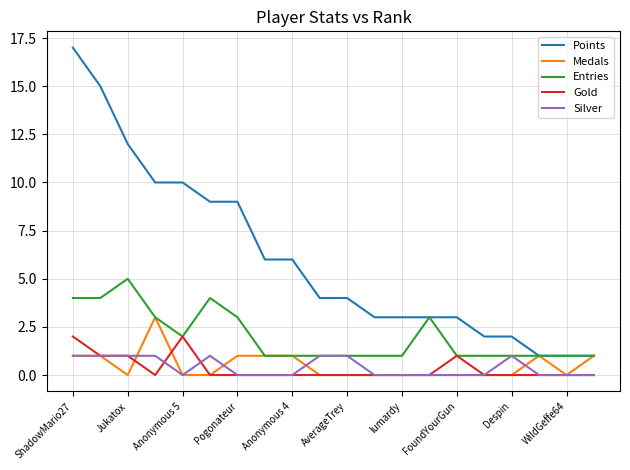

Which series has the widest spread of values?

Points